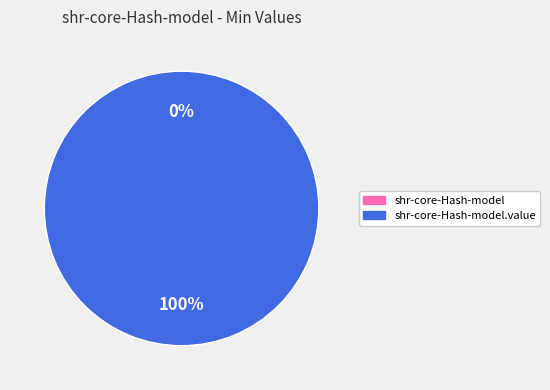

To the nearest percent, what is the average slice percentage?

50%